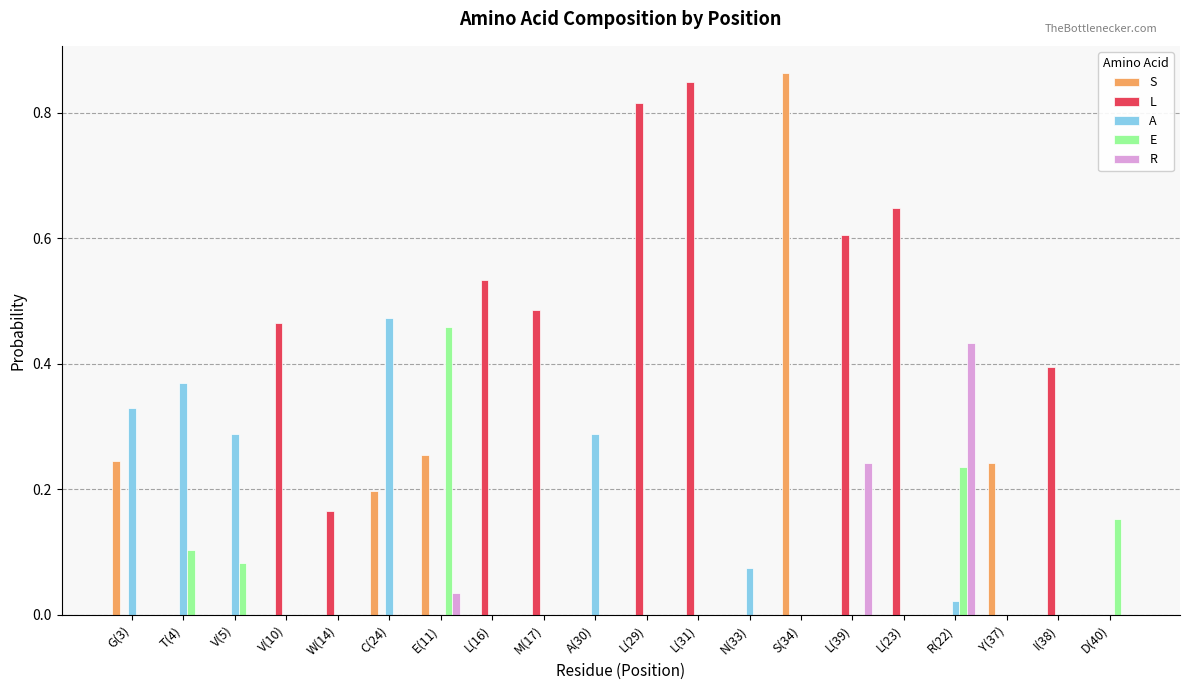

How many data points does each series have?

20